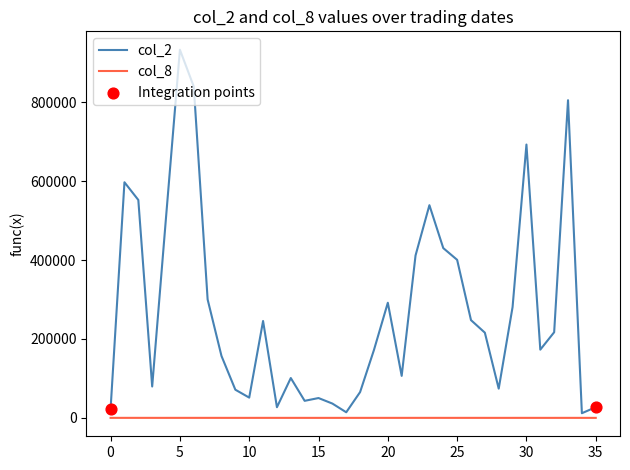

Which series has the largest total across all categories?

col_2